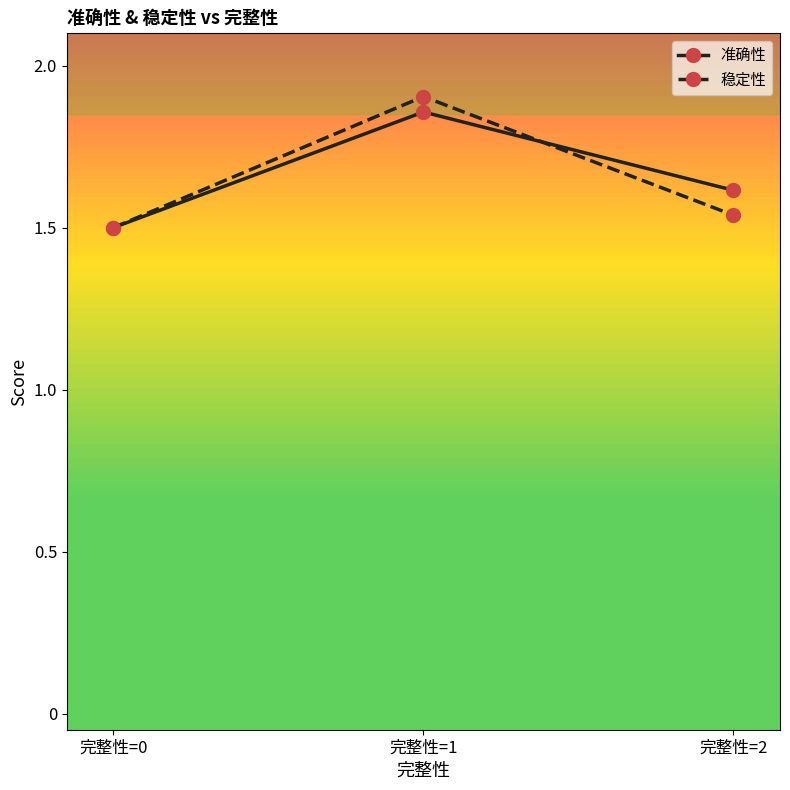

How many 准确性 values are between 1 and 2?

3